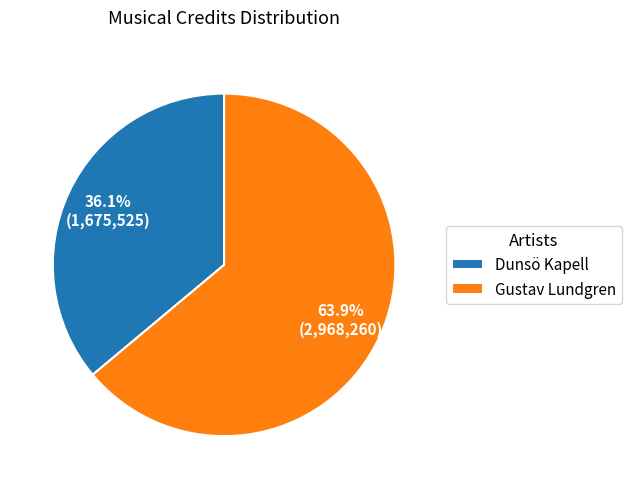

Rank the categories by value from lowest to highest.

Dunsö Kapell, Gustav Lundgren